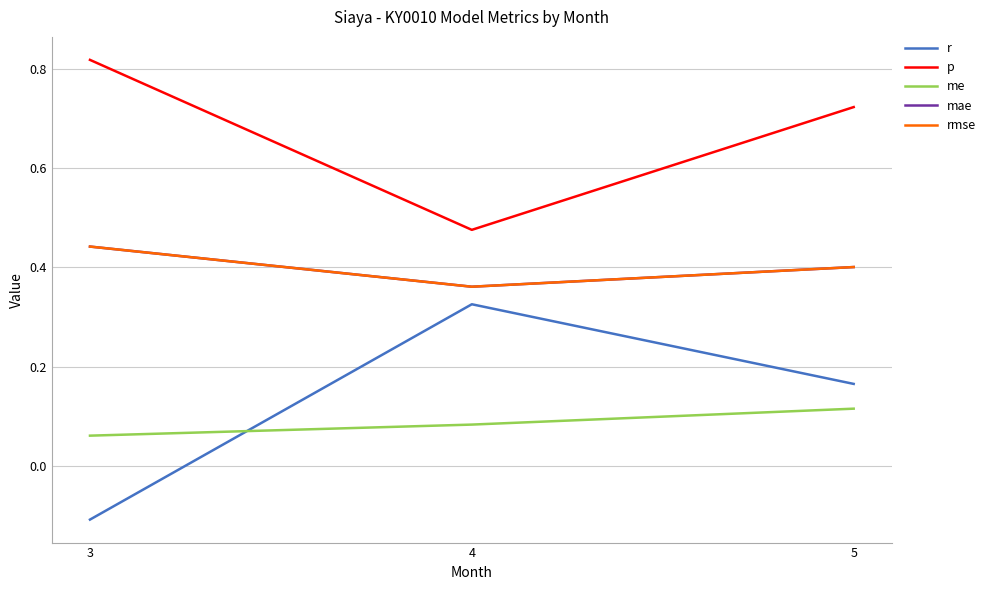

What value does the mae series have at 3?

0.4